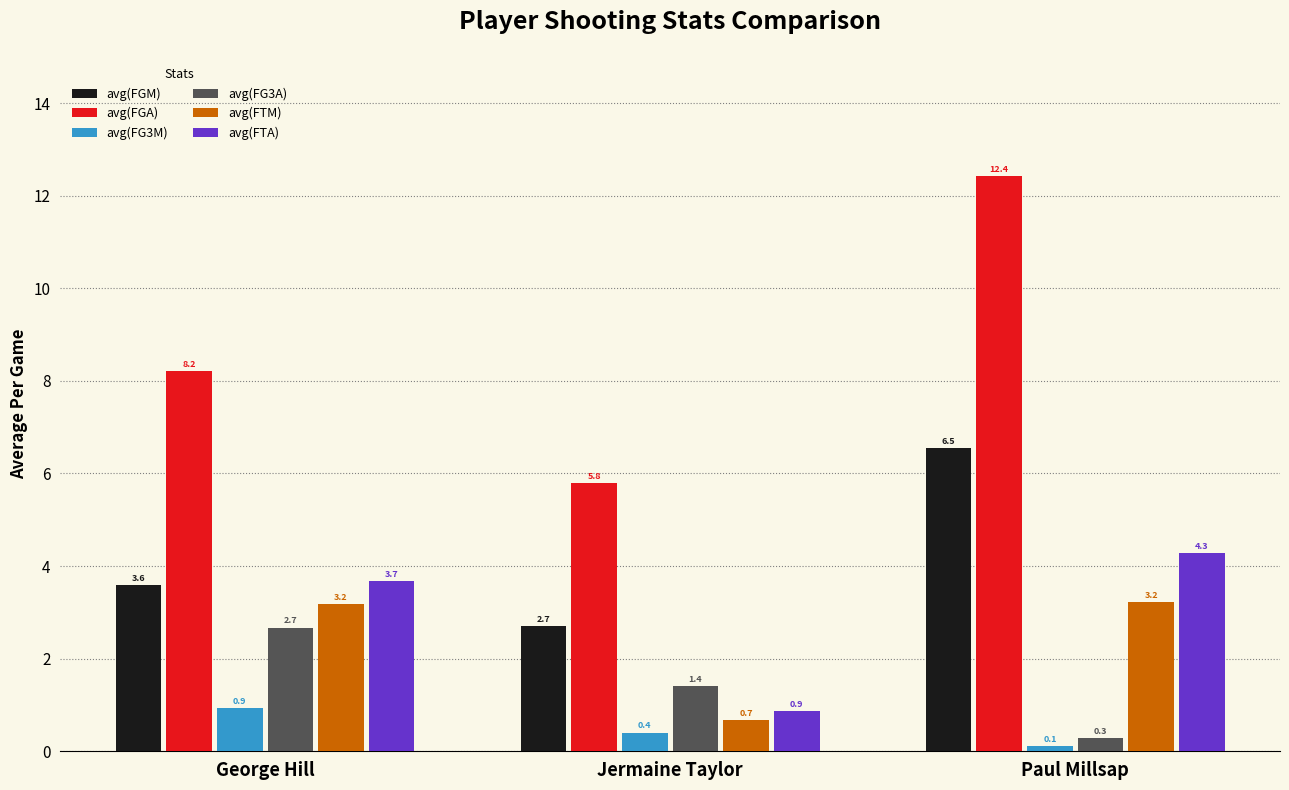

Between Jermaine Taylor and Paul Millsap, which series saw the biggest shift?

avg(FGA)